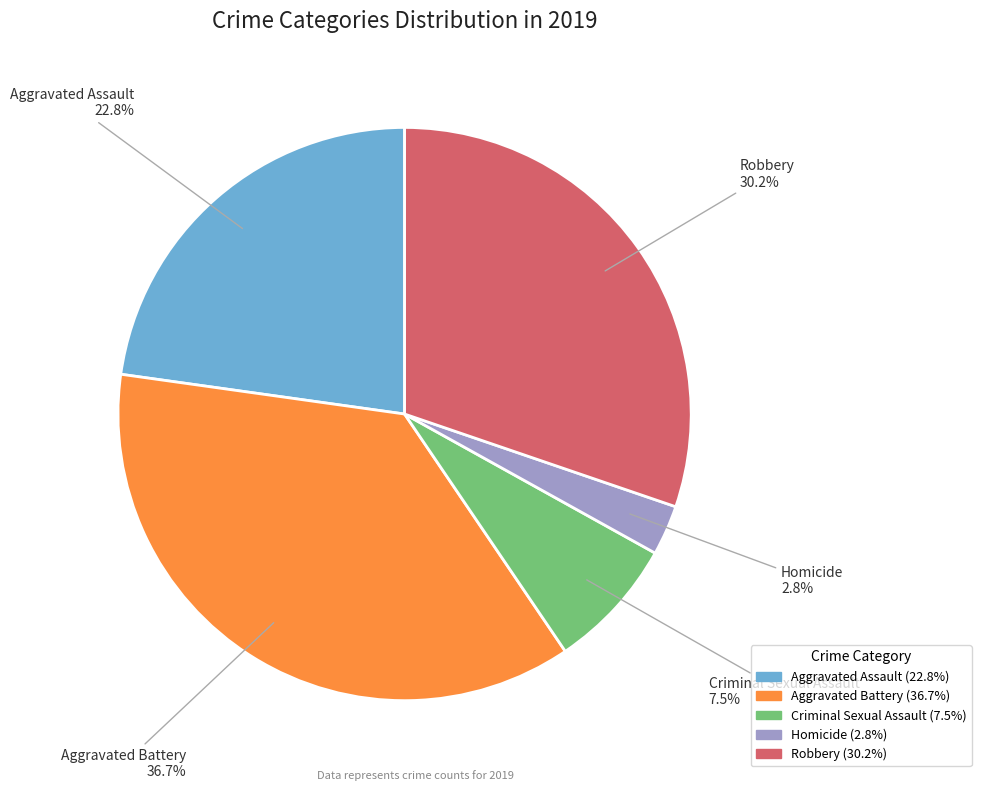

Combined, what portion of the pie is Robbery and Aggravated Assault?

53.0%